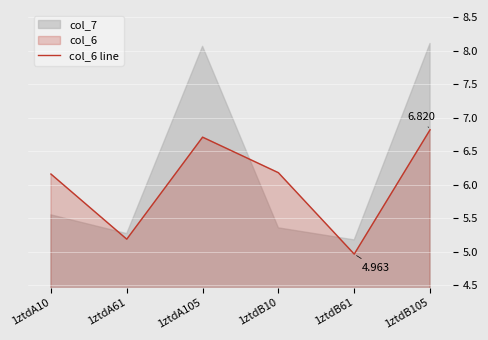

What is the sum of the values at 1ztdA105 and 1ztdA61?

11.9